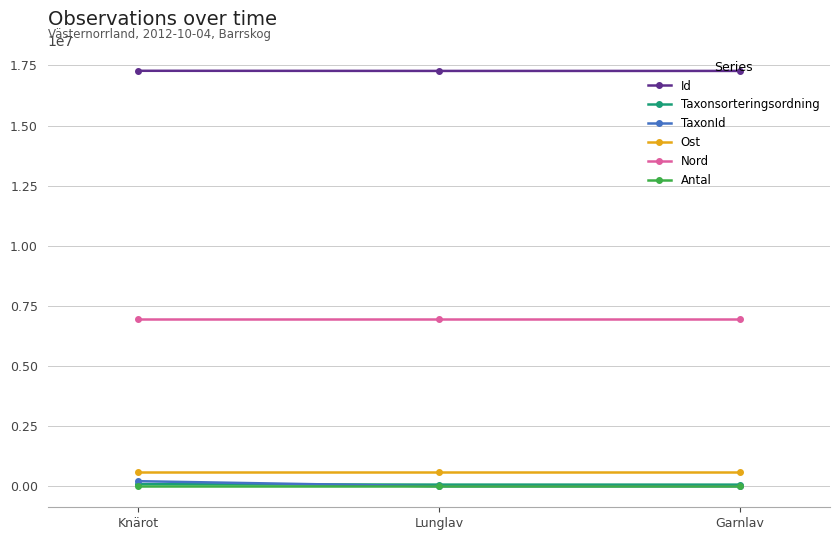

The value of Nord at Lunglav is 6975426.7. True or false?

True